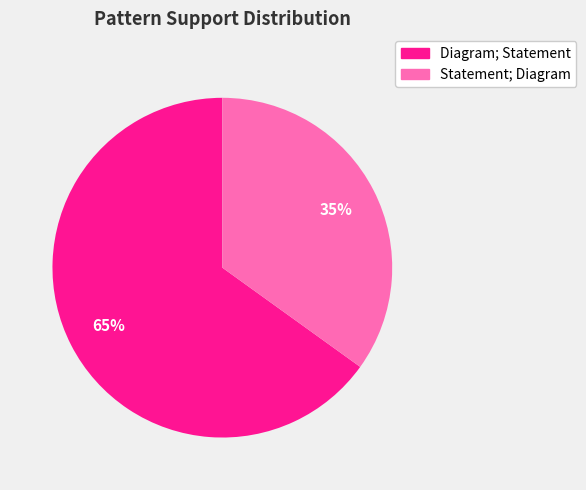

How many slices are in this pie chart?

2